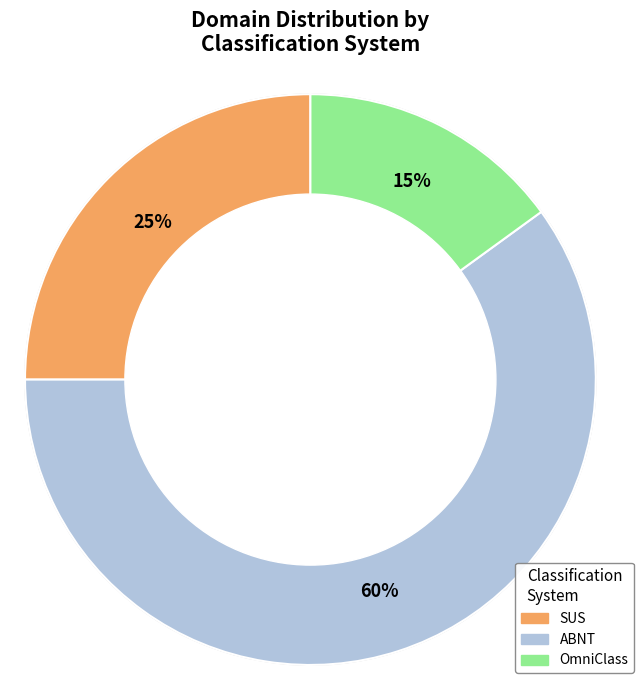

To the nearest percent, what is the combined percentage of ABNT and OmniClass?

75%